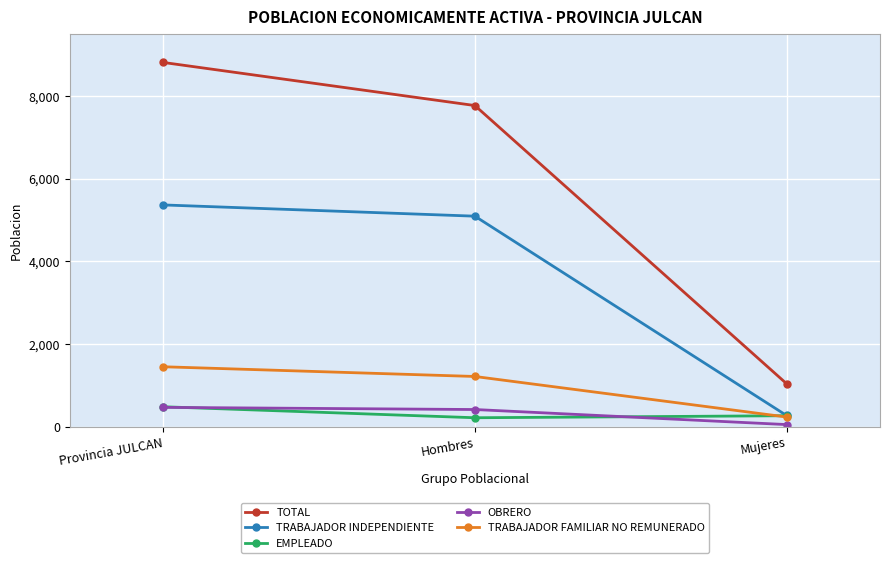

At which category does the chart reach its peak across all series?

Provincia JULCAN